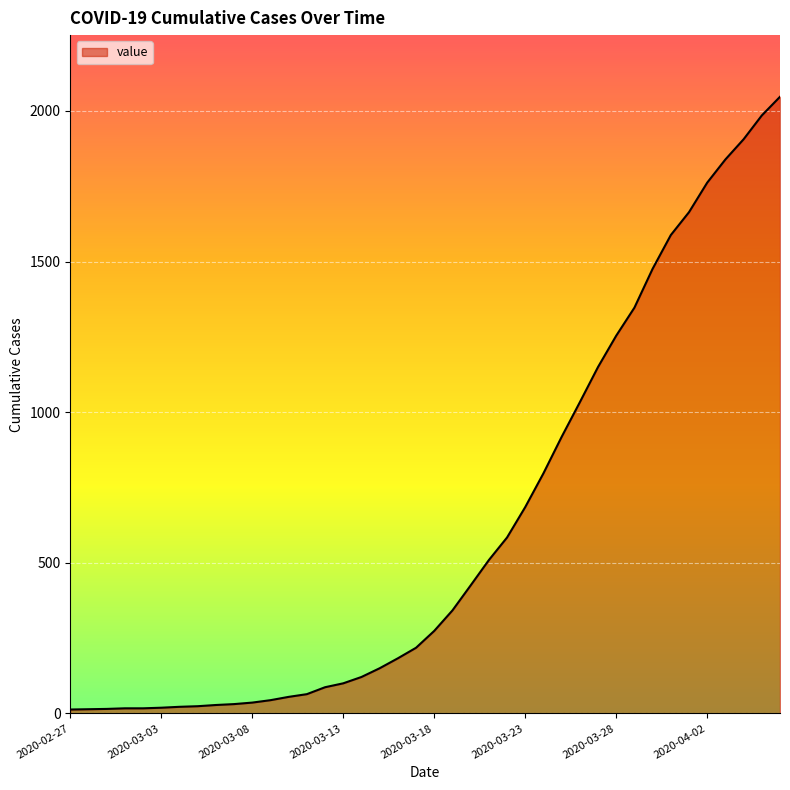

What is the maximum value shown in the chart?

2047